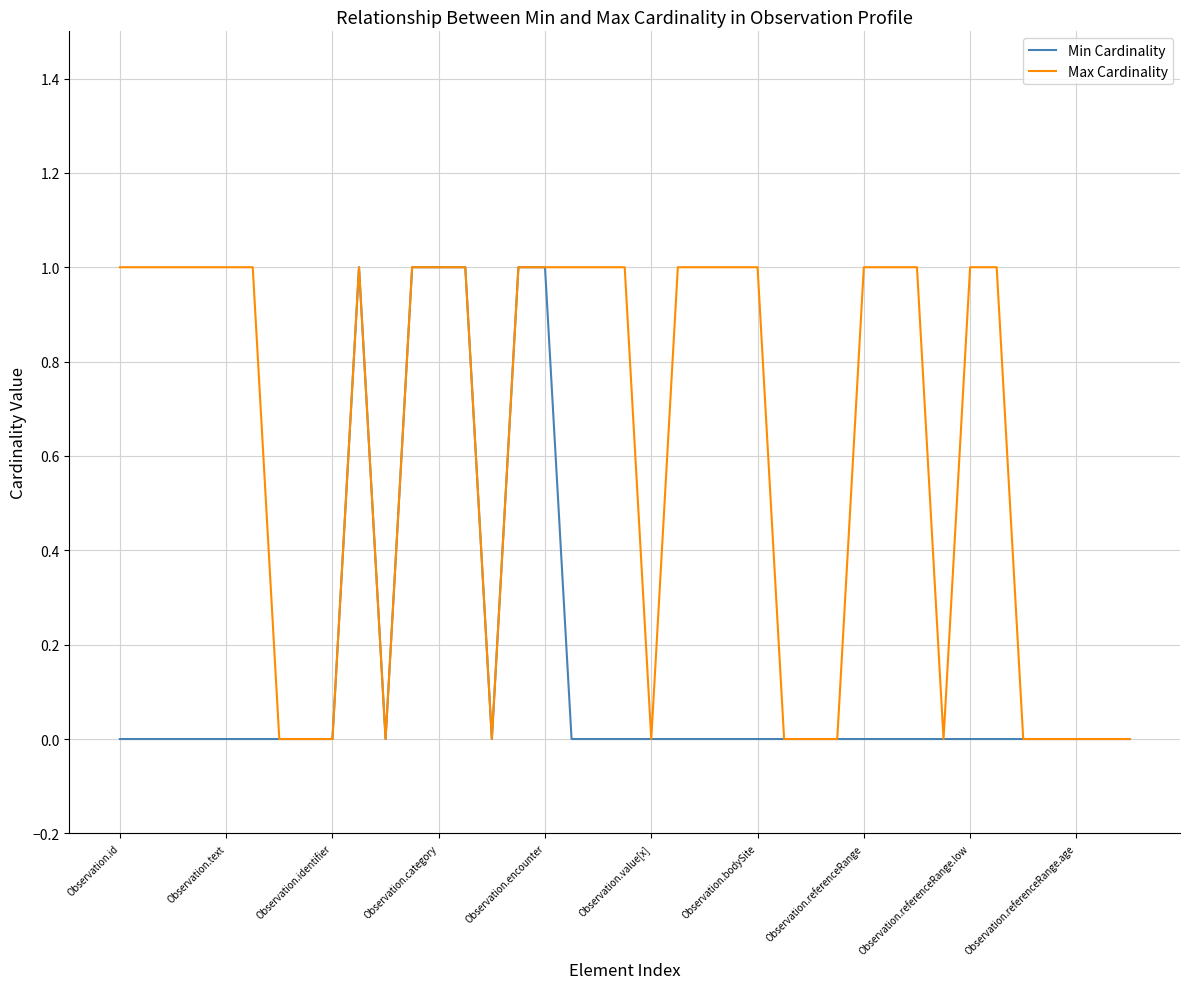

Rank the series by their average value, from highest to lowest.

Max Cardinality, Min Cardinality